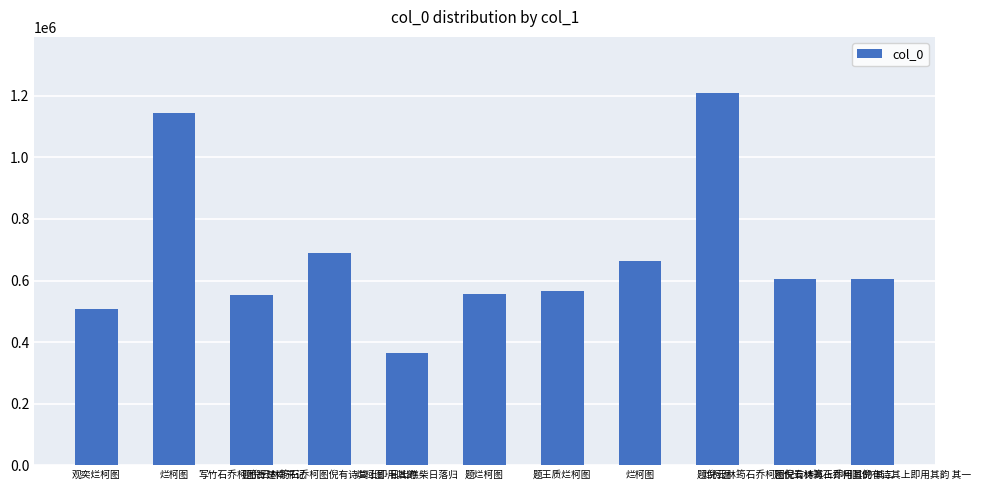

Is it true that the value at 题王质烂柯图 is 567131?

True